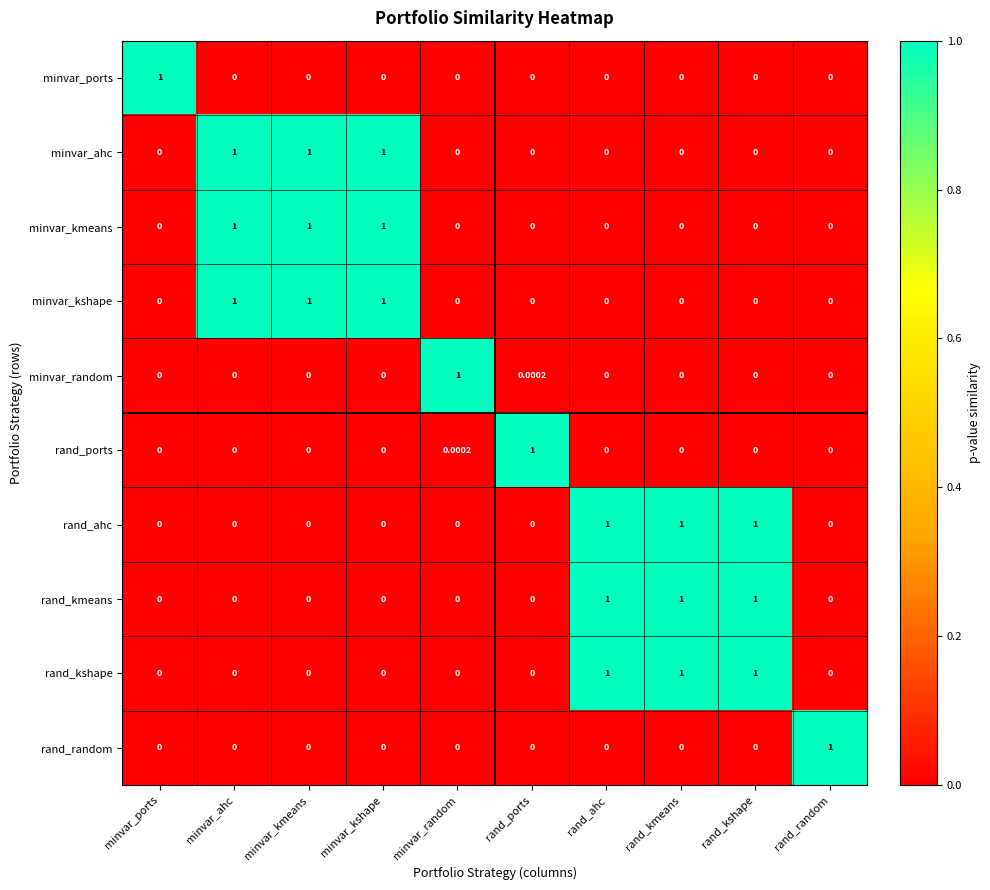

How many data points does each series have?

10